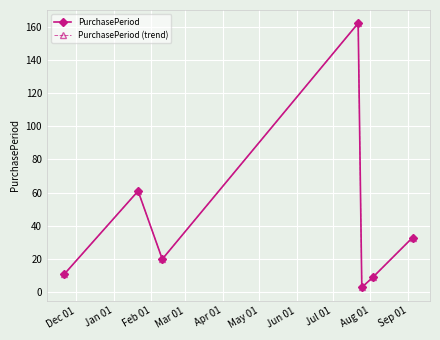

Which series has the largest total across all categories?

PurchasePeriod